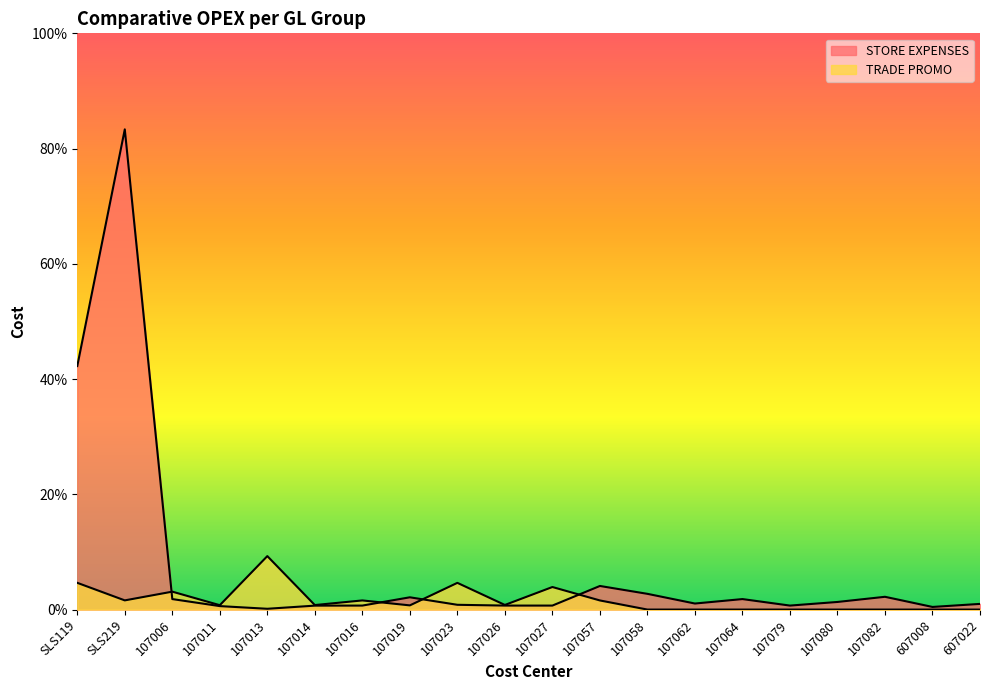

At how many categories does at least one series exceed 22?

2